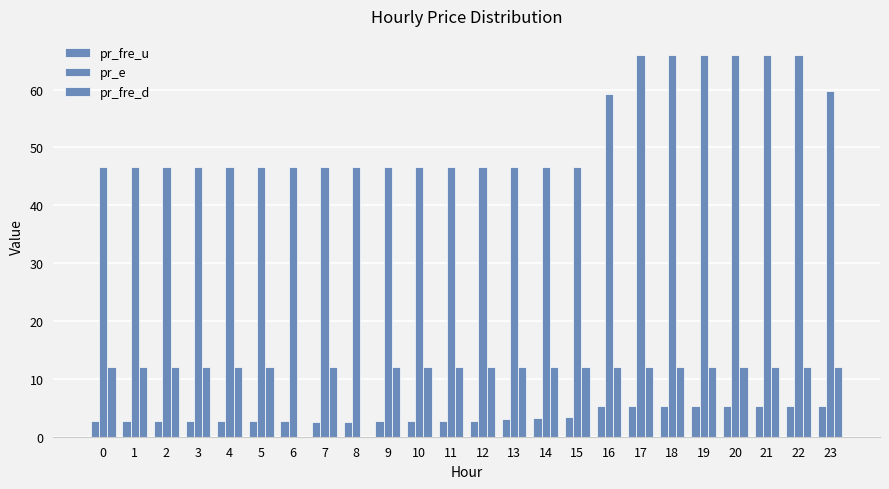

Are the bars grouped side by side (vs. stacked)?

Yes